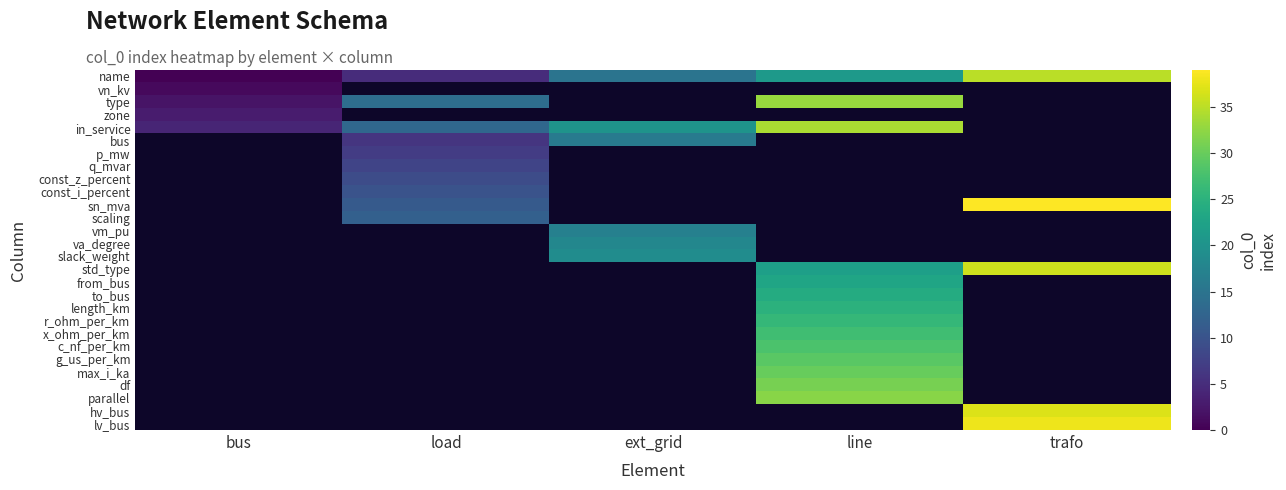

At how many categories does at least one series exceed 23?

2